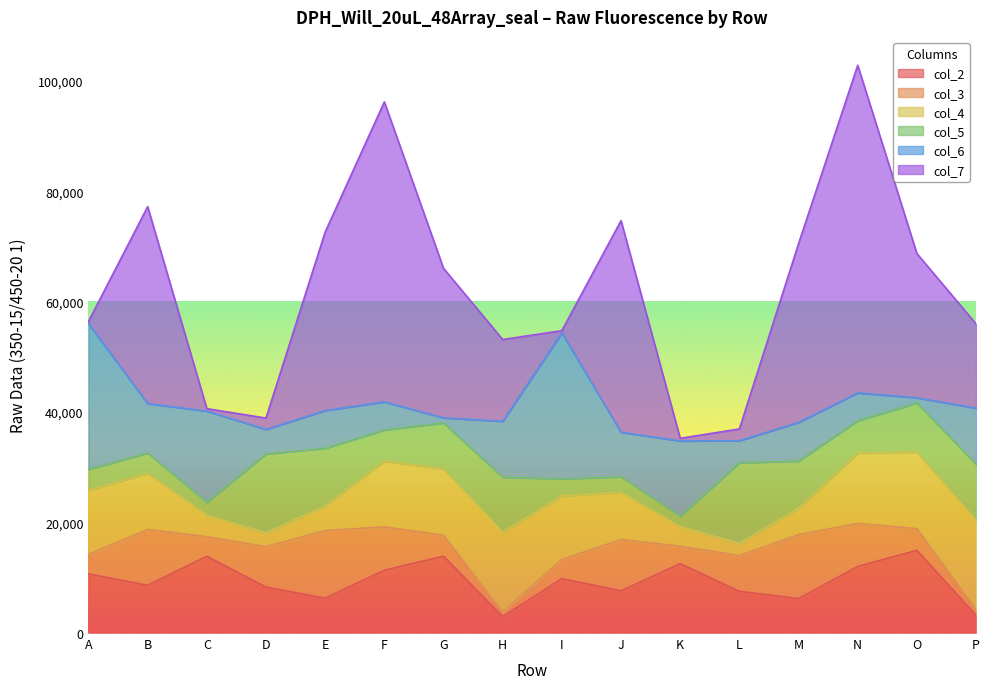

True or false: col_6 has a value of 26399 at A.

True